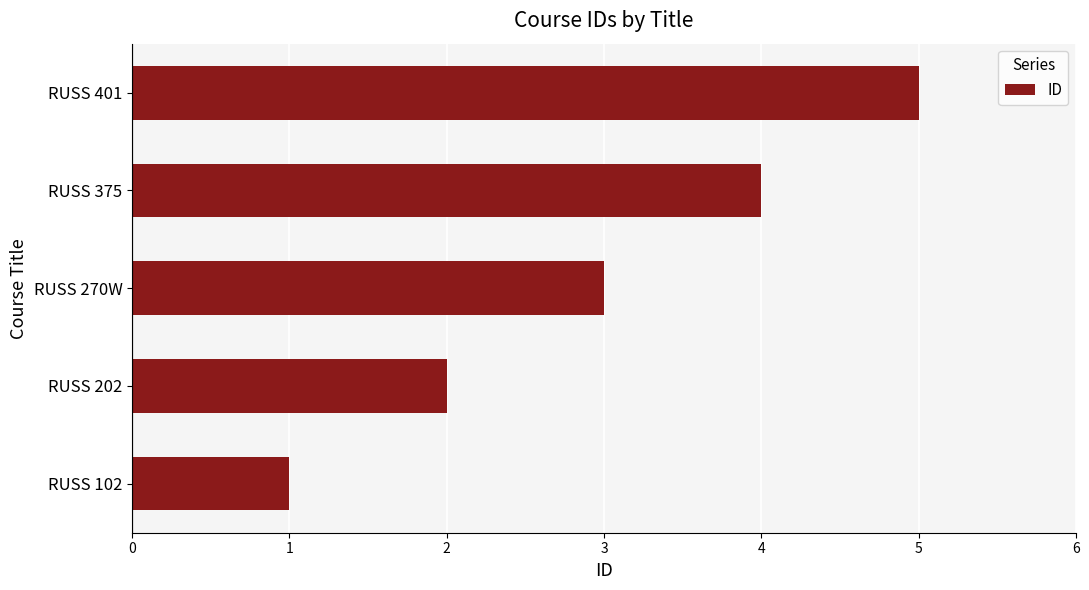

How many values are between 2 and 4?

3